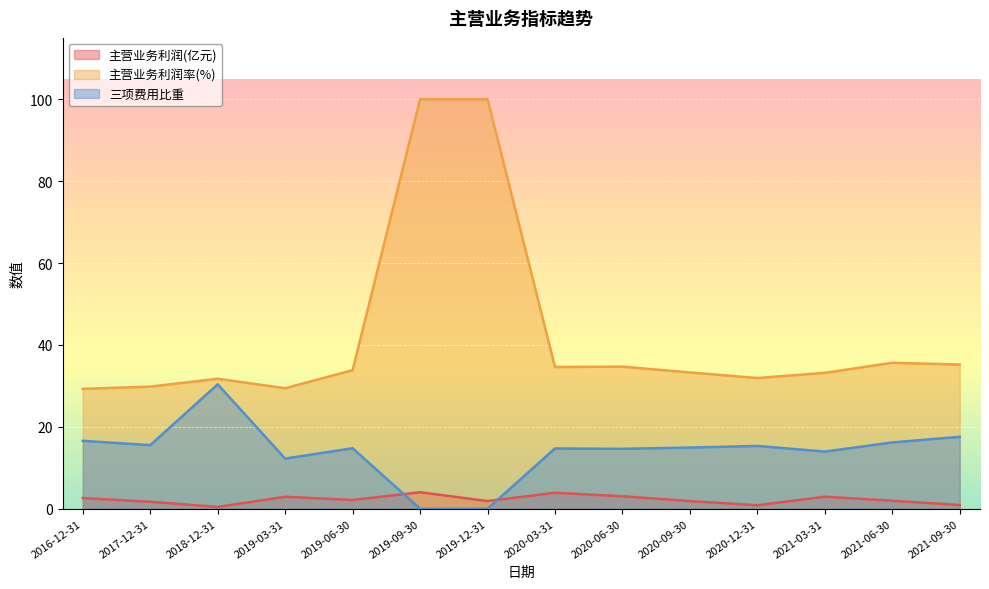

At 2020-09-30, list the series in order from smallest to largest.

主营业务利润(亿元), 三项费用比重, 主营业务利润率(%)